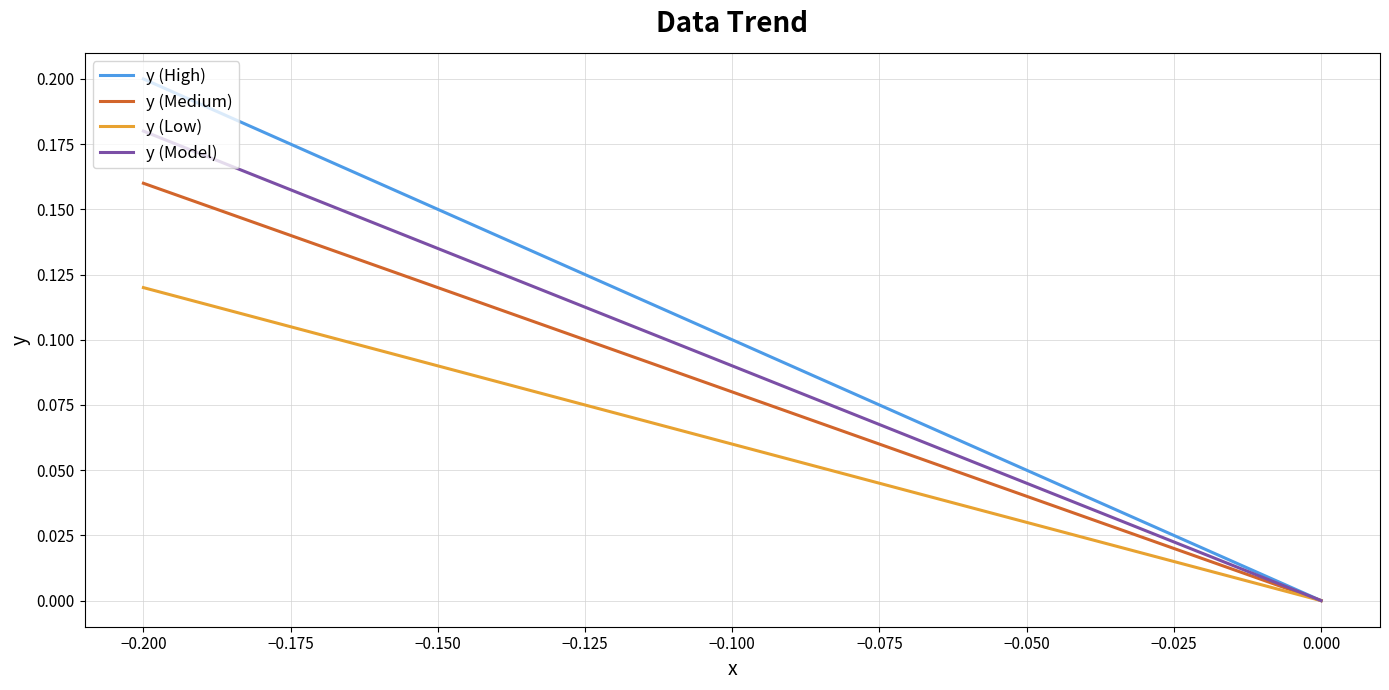

What are all the series names shown in the legend?

y (High), y (Medium), y (Low), y (Model)